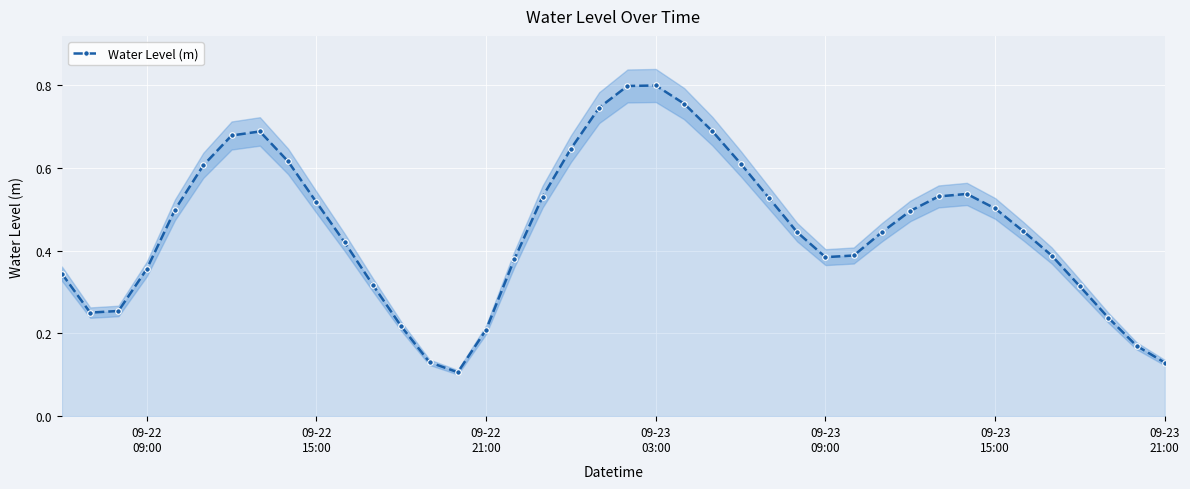

True or false: Water Level (m) has more than 2 points higher than both neighbors.

True